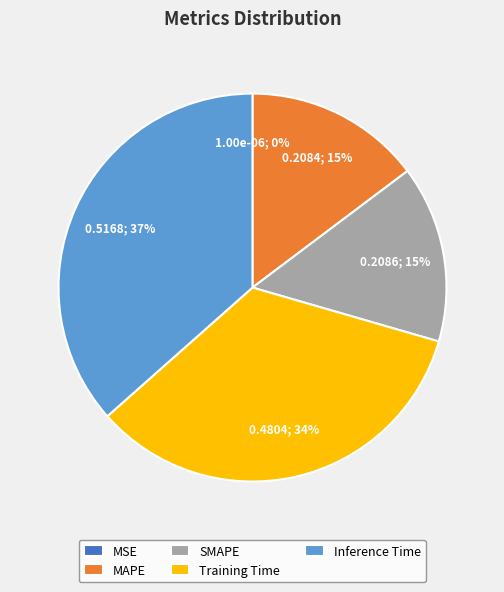

Which has a higher value, Inference Time or SMAPE?

Inference Time